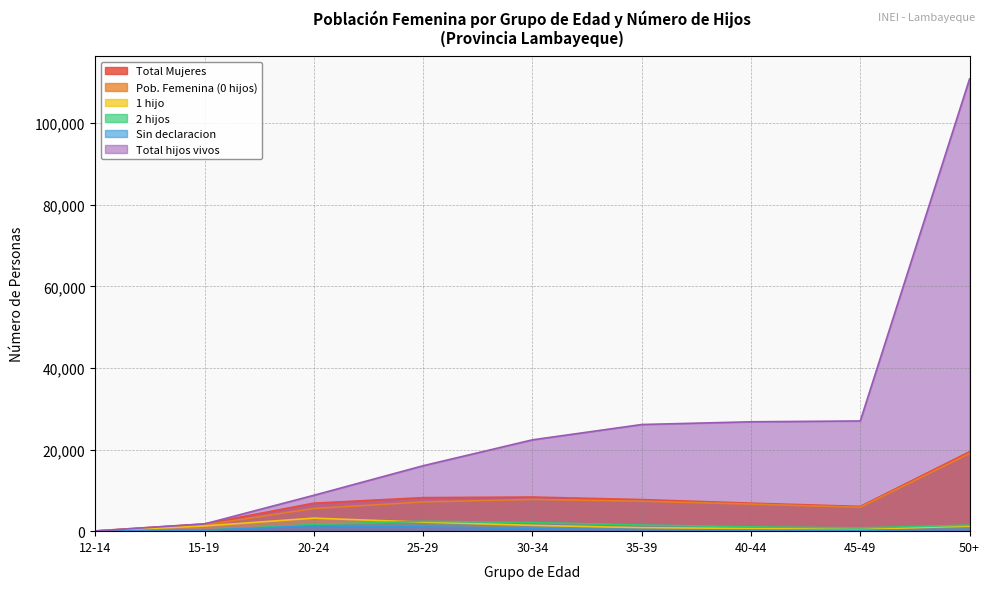

What is the highest value of the Sin declaracion series?

1302